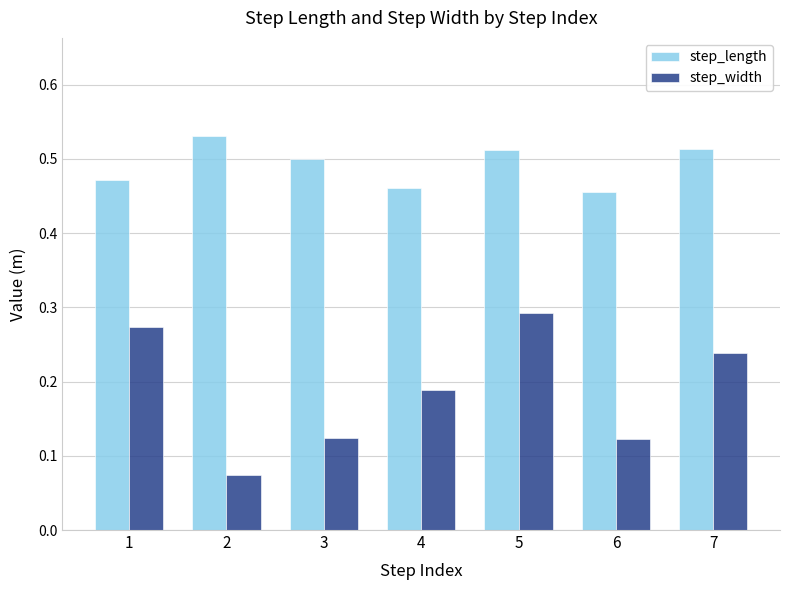

The value of step_length at 5 is 0.5. True or false?

True